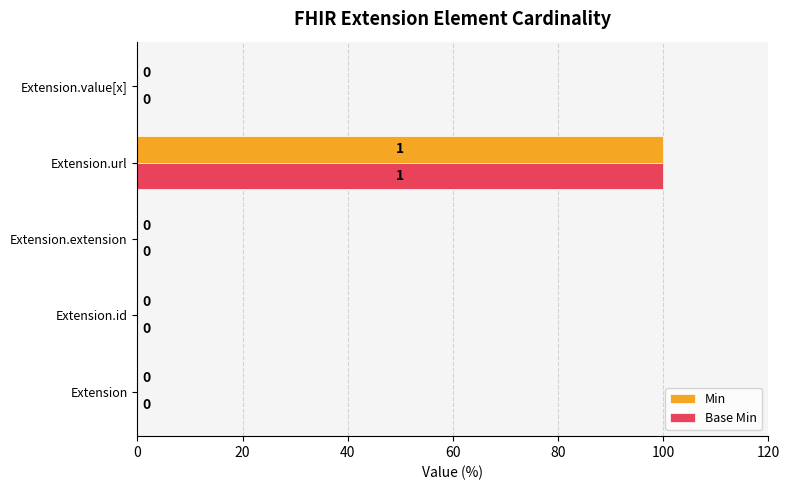

Which category has the highest value in the Base Min series?

Extension.url